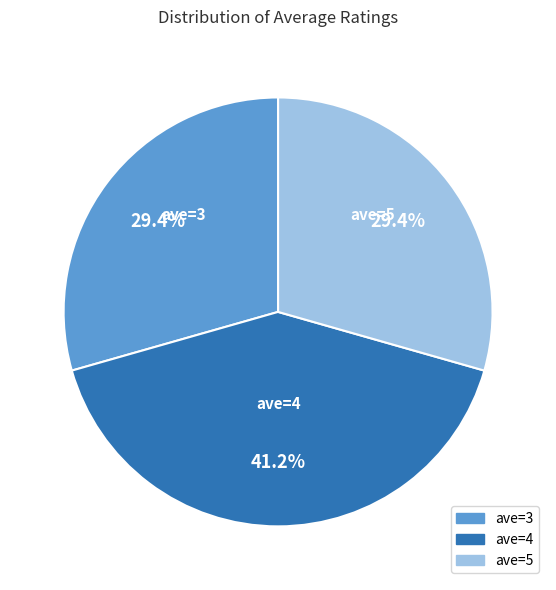

How many segments does this pie chart have?

3